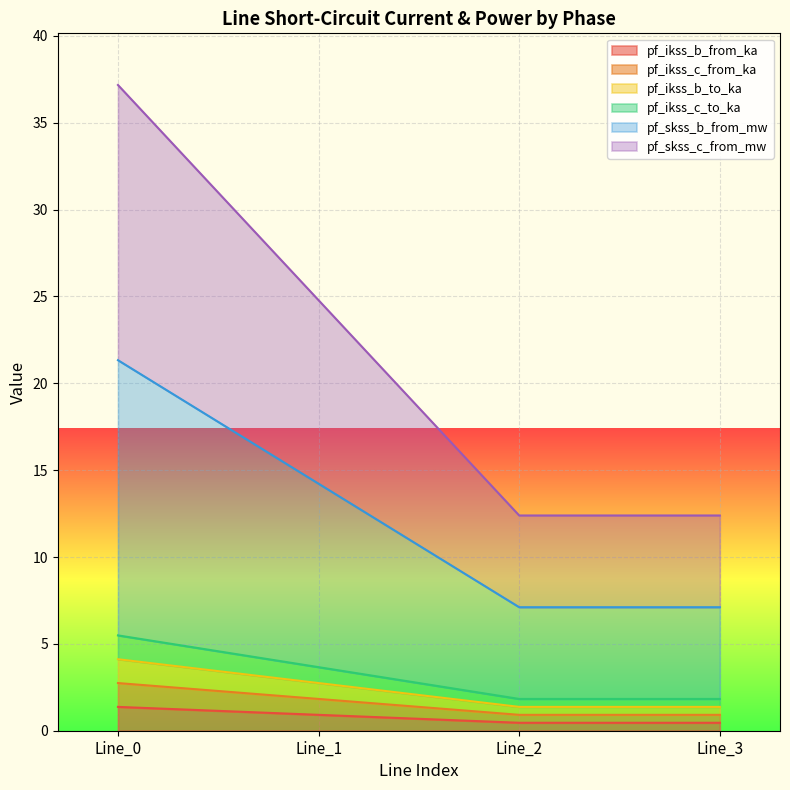

What are all the series names shown in the legend?

pf_ikss_b_from_ka, pf_ikss_c_from_ka, pf_ikss_b_to_ka, pf_ikss_c_to_ka, pf_skss_b_from_mw, pf_skss_c_from_mw